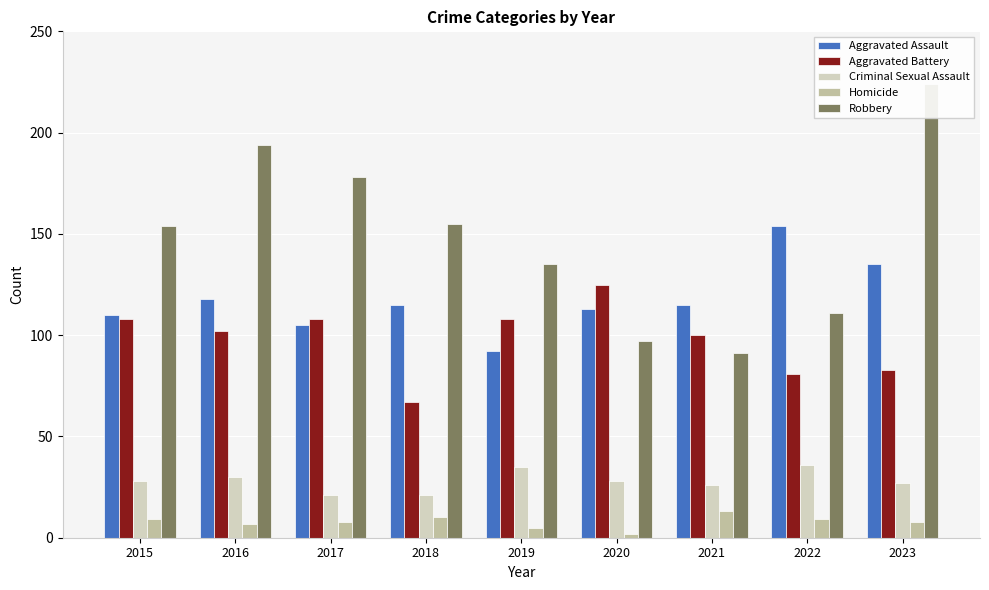

How many data points in Robbery are less than 154?

4